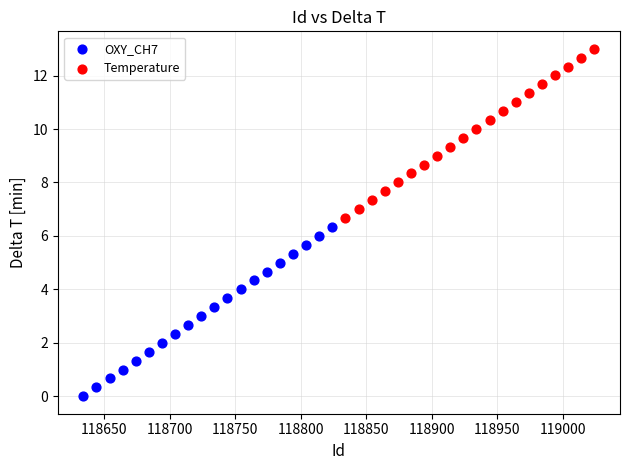

Which series reaches the maximum Y coordinate?

Temperature